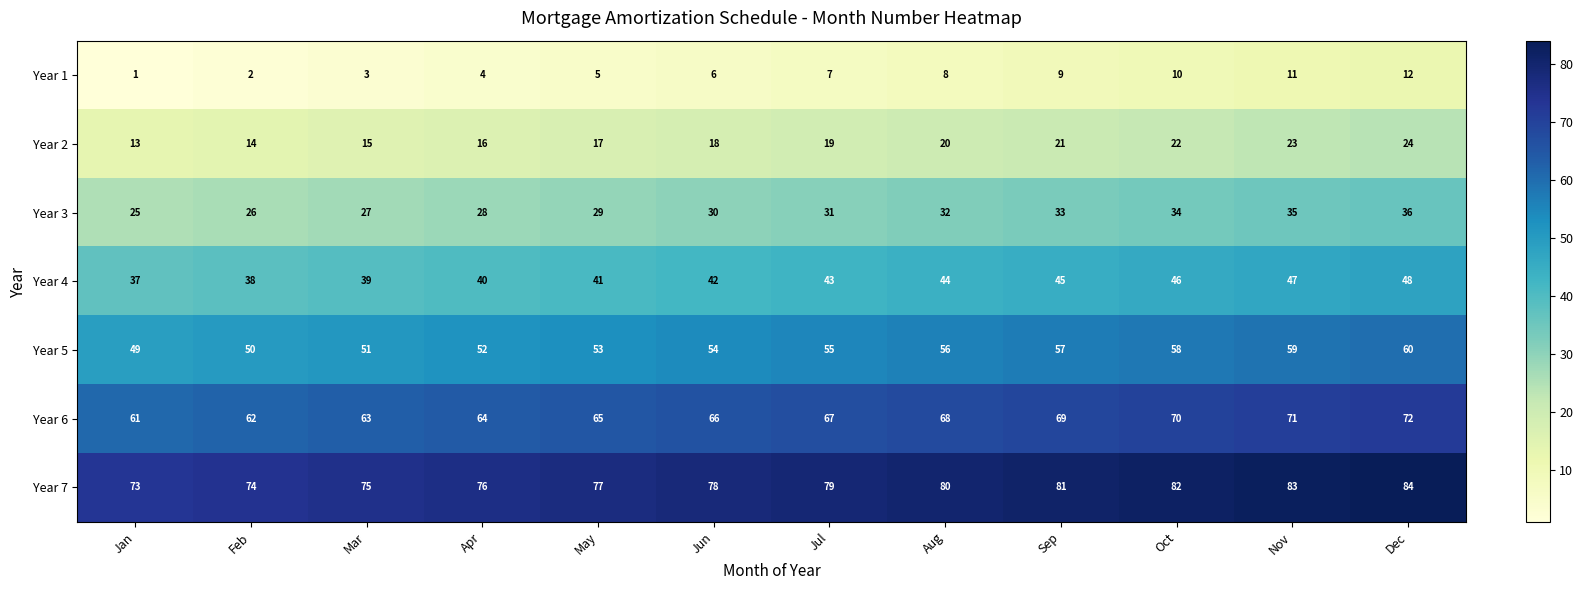

Is the value of Year 5 at Oct greater than the value of Year 1 at Nov?

Yes